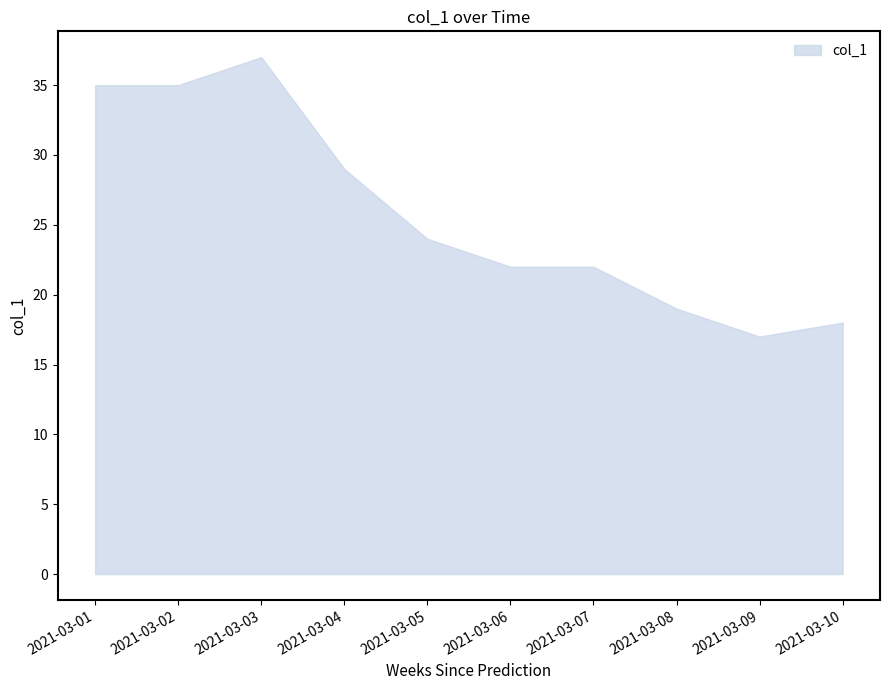

Is it true that the value at 2021-03-09 is 22?

False